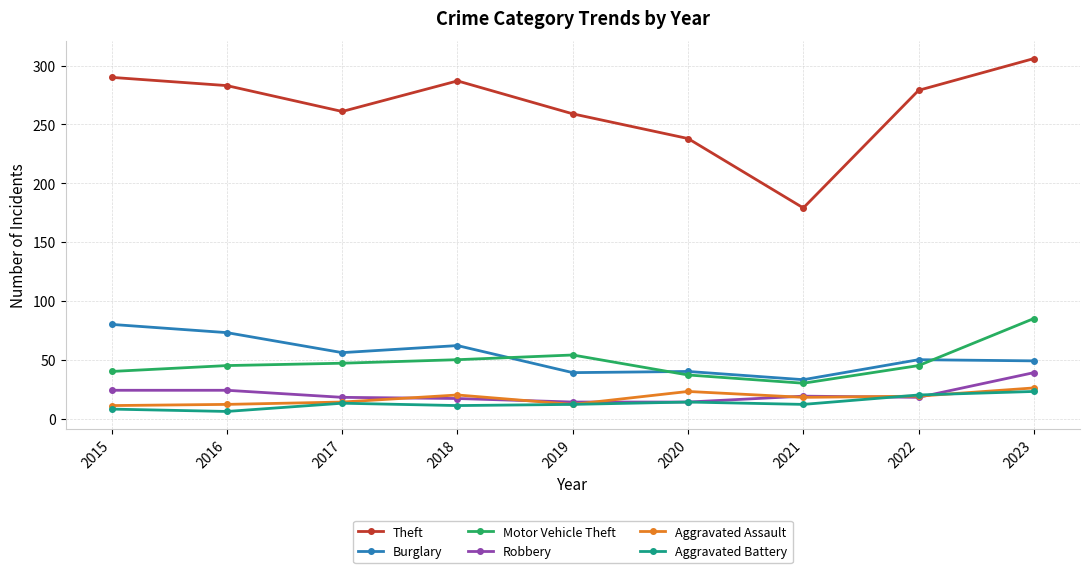

What is the difference between the highest and lowest values at 2019?

247